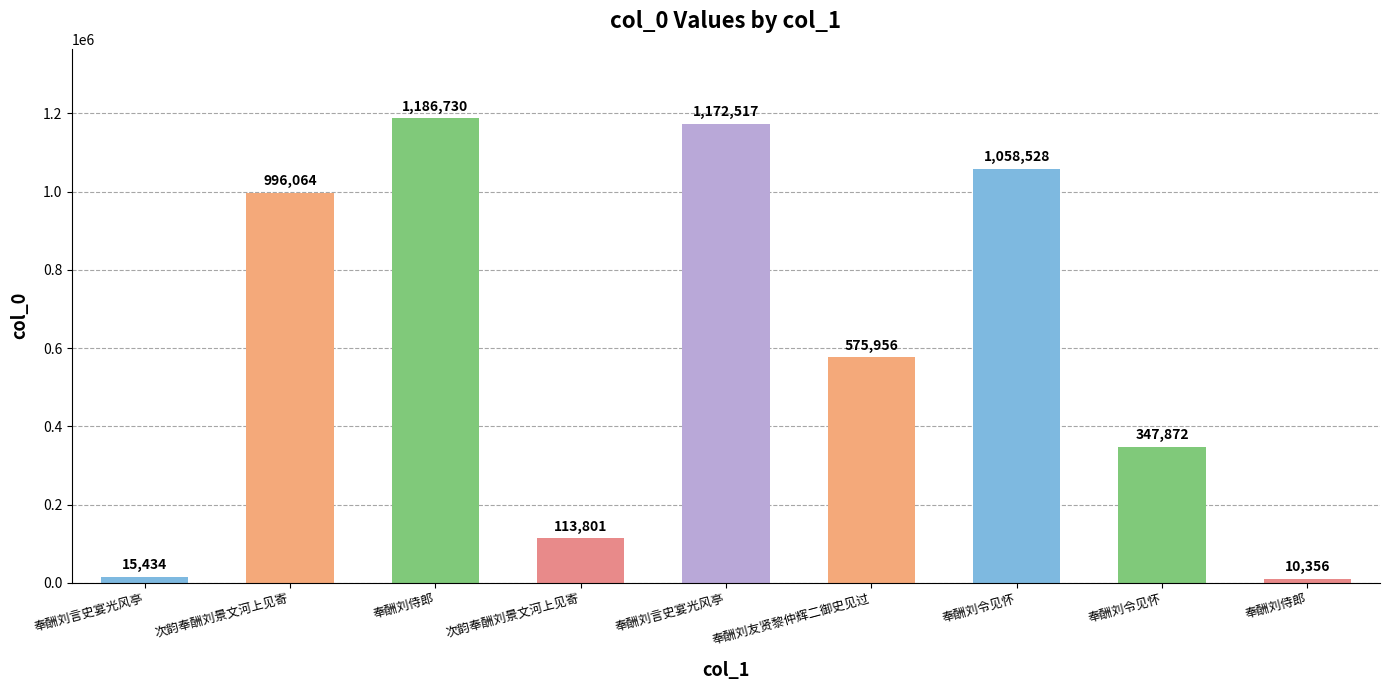

Which has a higher value, 奉酬刘侍郎 or 奉酬刘言史宴光风亭?

奉酬刘侍郎